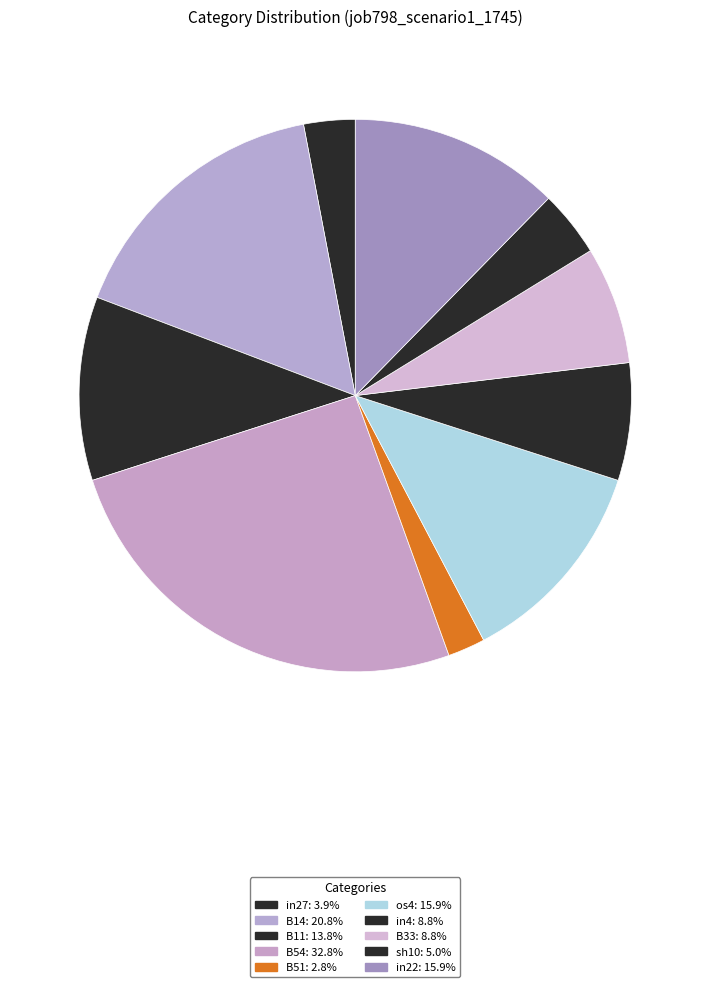

How many segments does this pie chart have?

10